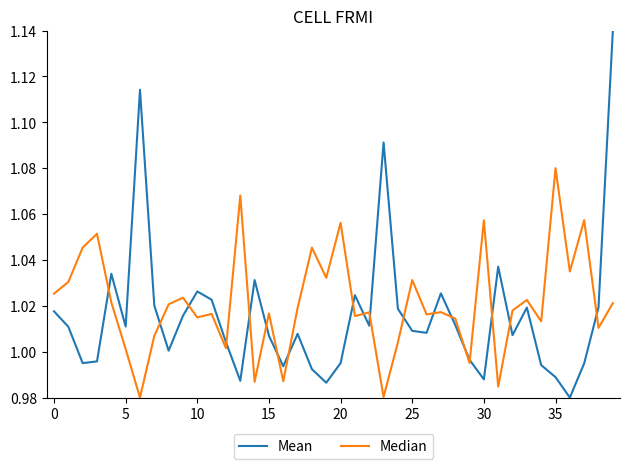

Rank the series by their maximum value, from lowest to highest.

Median, Mean